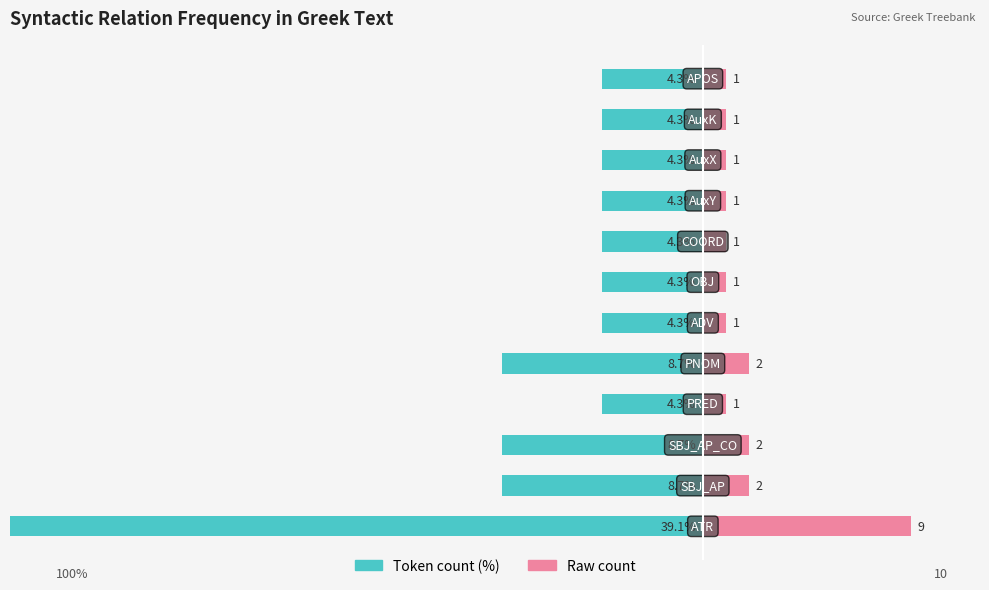

What is the difference between the maximum and minimum values in the Token count (%) series?

34.8